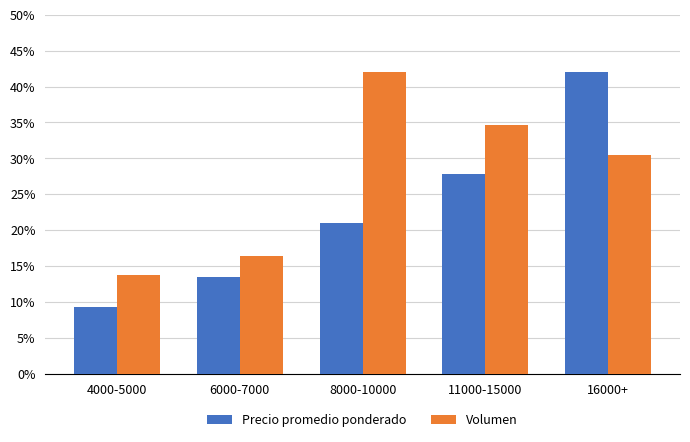

What is the maximum value for Volumen?

42.0